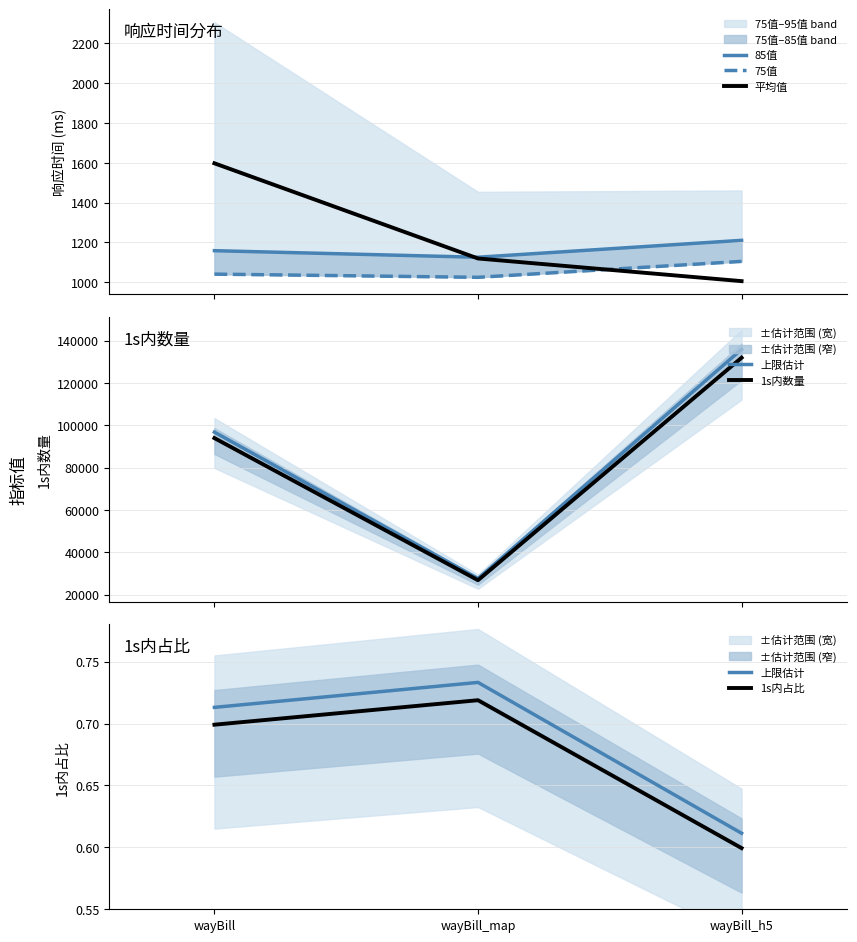

Reading right to left, extract all data points from this chart.

85值: 1210.0	1125.0	1158.0
75值: 1104.0	1024.0	1040.0
平均值: 1004.8	1118.7	1597.5
上限估计: 0.6	0.7	0.7
1s内数量: 131875.0	26829.0	93936.0
1s内占比: 0.6	0.7	0.7